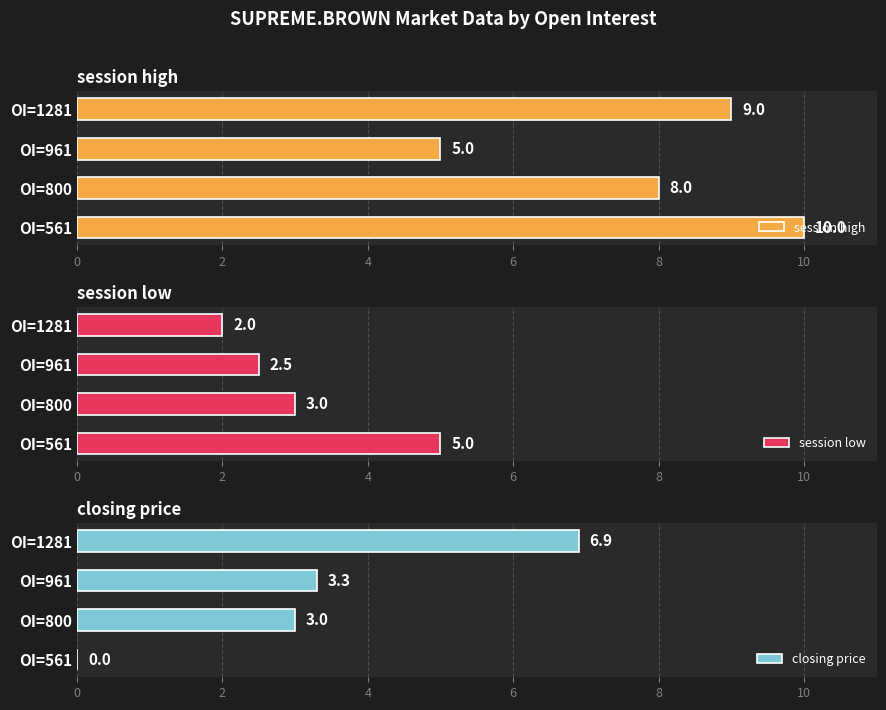

What are all the series names shown in the legend?

session high, session low, closing price